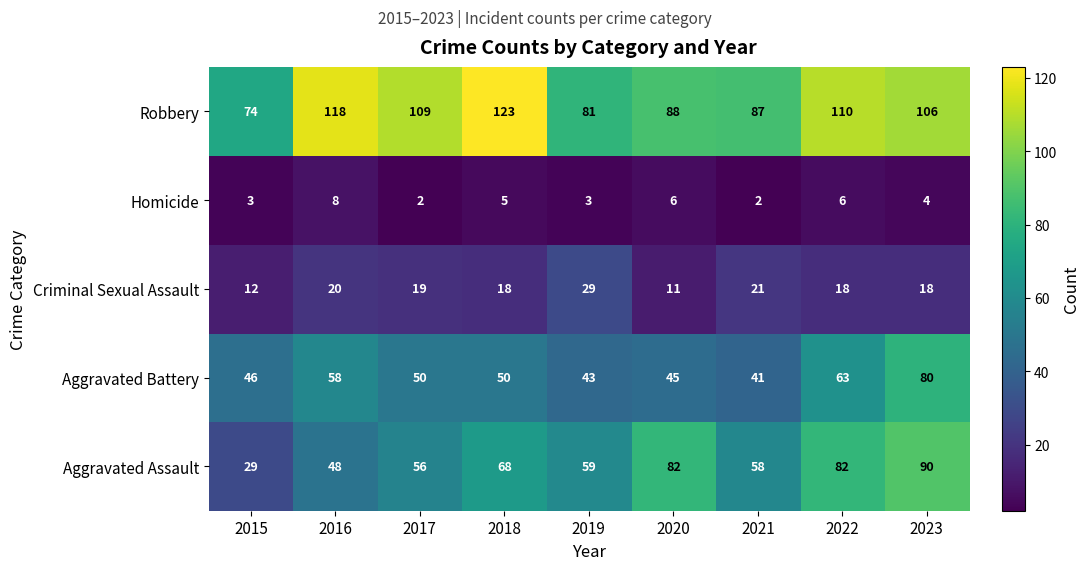

At how many categories does at least one series exceed 48?

9